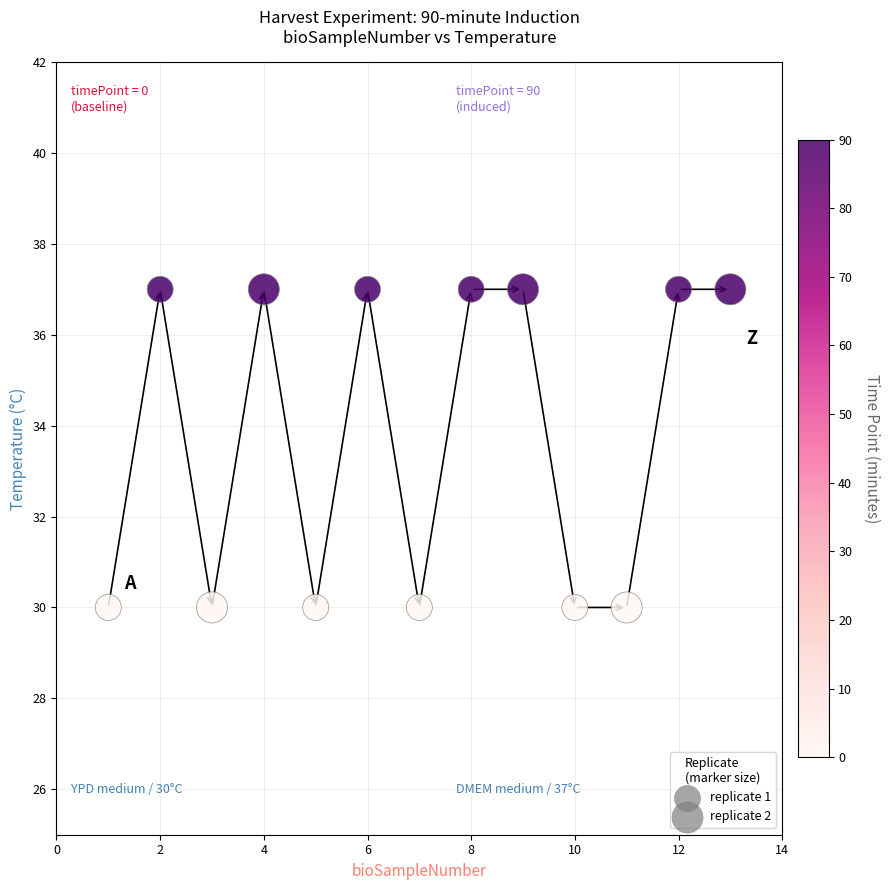

What is the range of Y values (max minus min)?

7